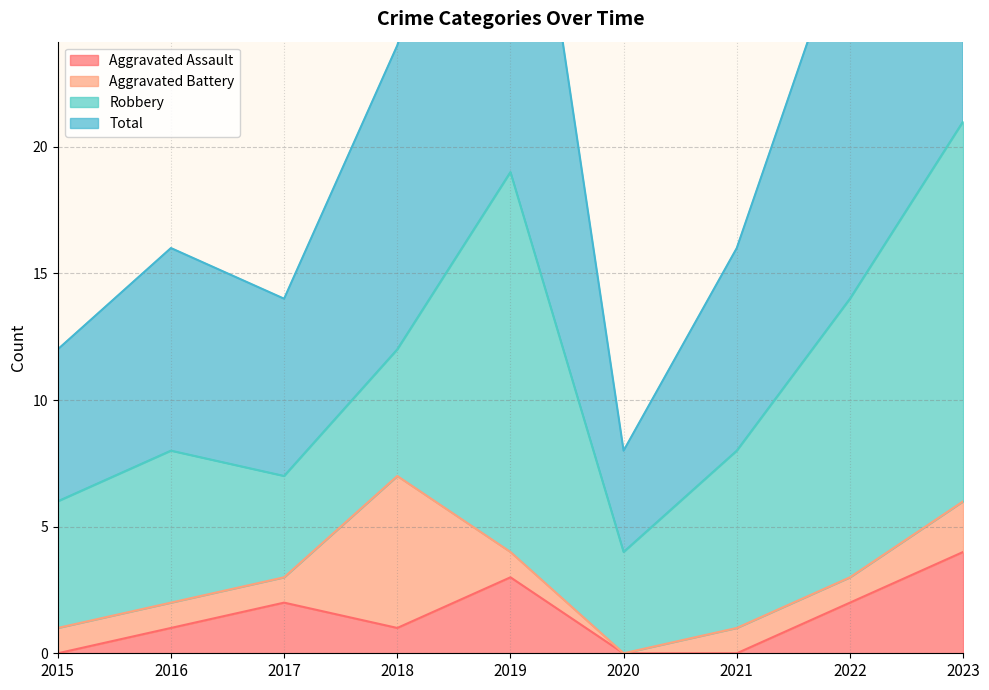

Is it true that Aggravated Assault equals 4 at 2023?

True